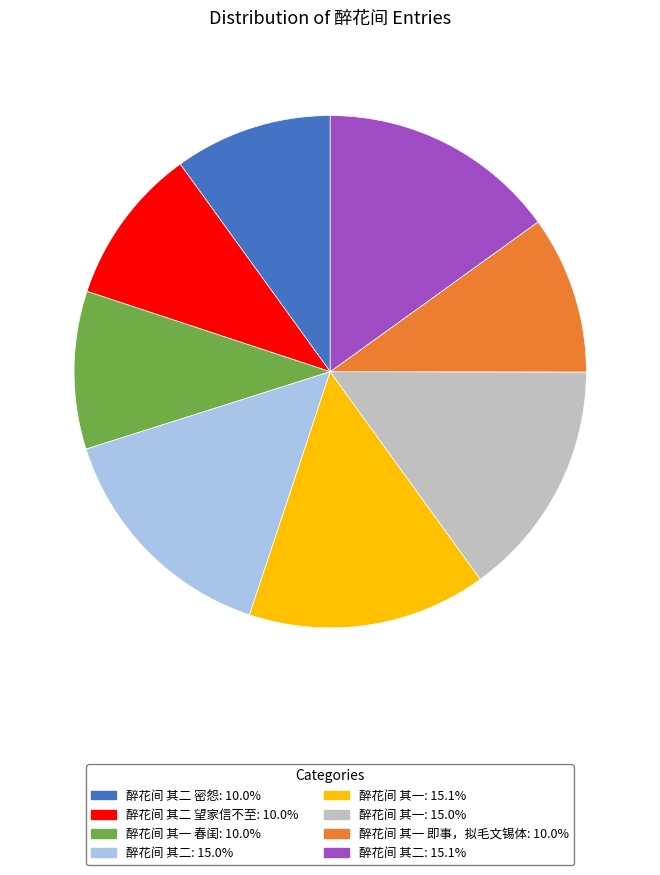

Do 醉花间 其二: 15.0% and 醉花间 其二 望家信不至: 10.0% together represent more than half of the pie?

No